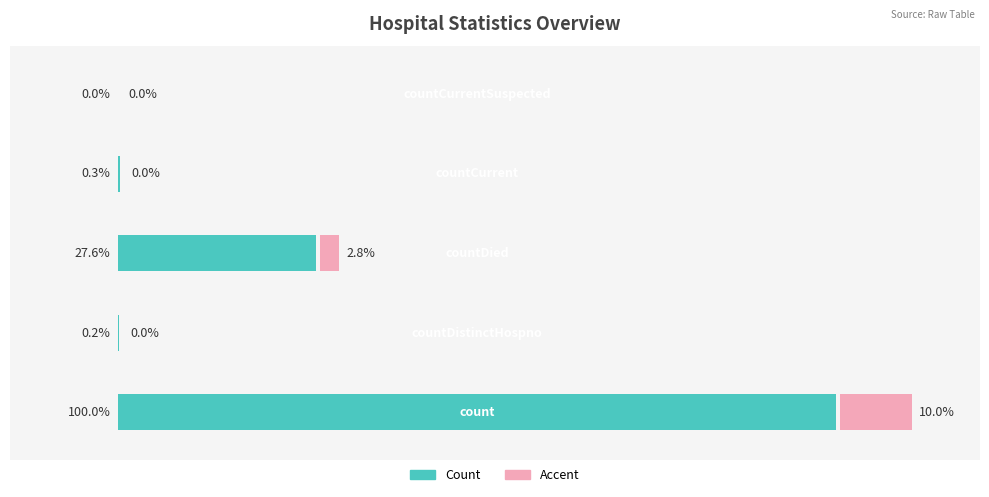

What is the difference between the maximum and minimum values in the Accent series?

10.0